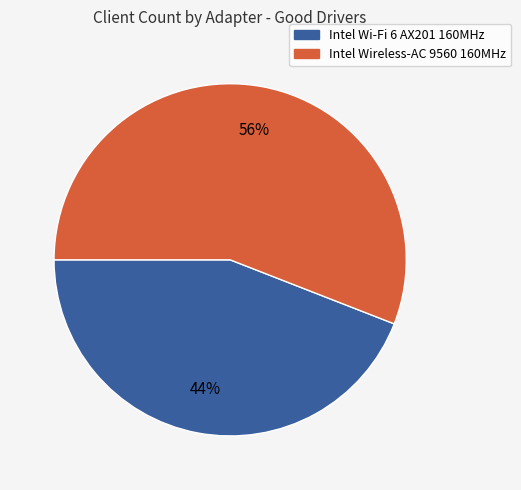

How many slices are in this pie chart?

2